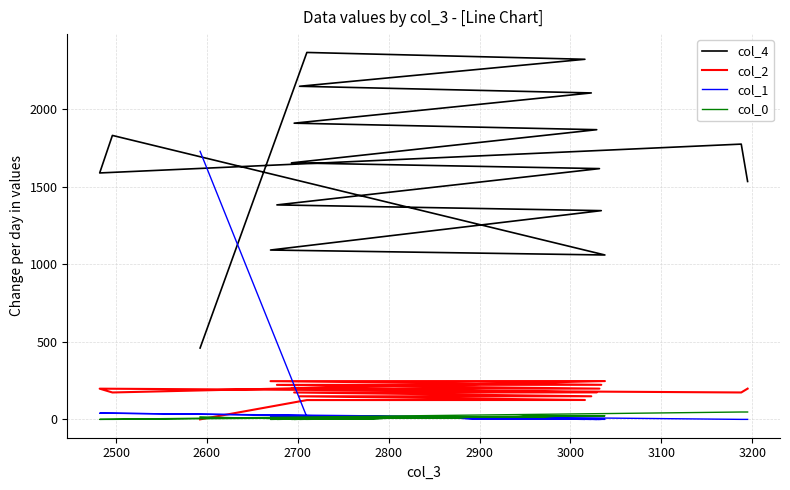

What position from the right is 3200?

9